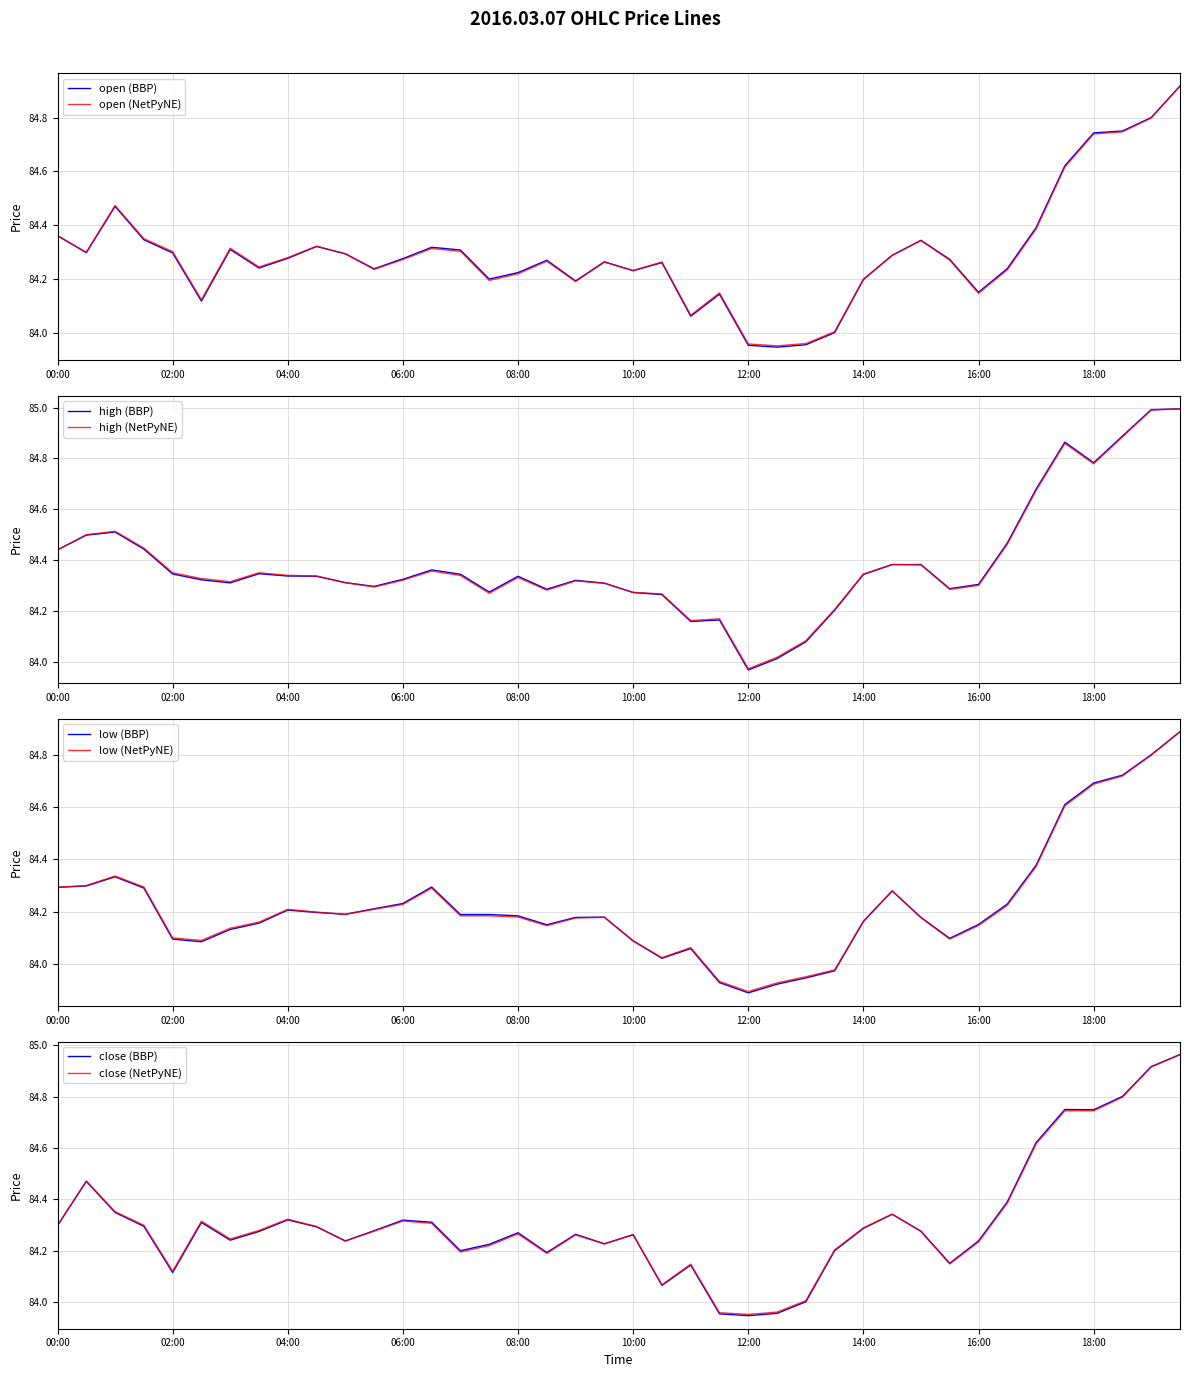

What is the smallest value displayed?

83.9